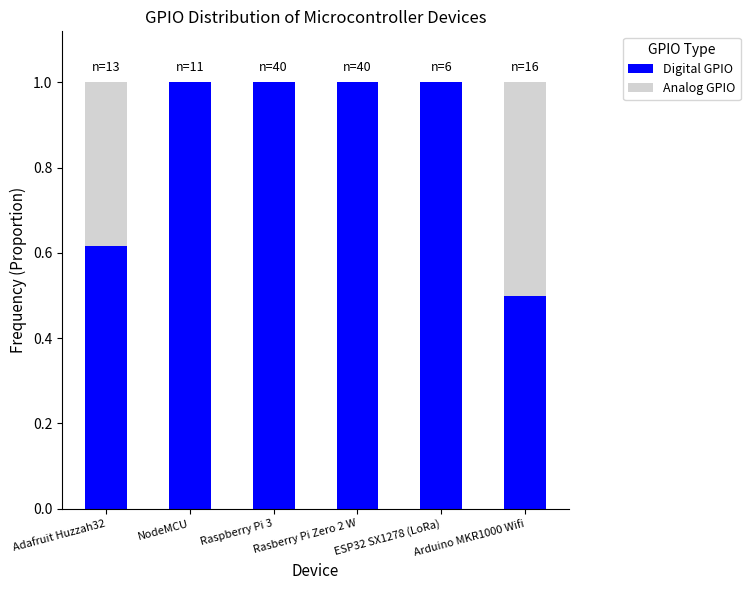

Read the Digital GPIO value at Rasberry Pi Zero 2 W.

1.0